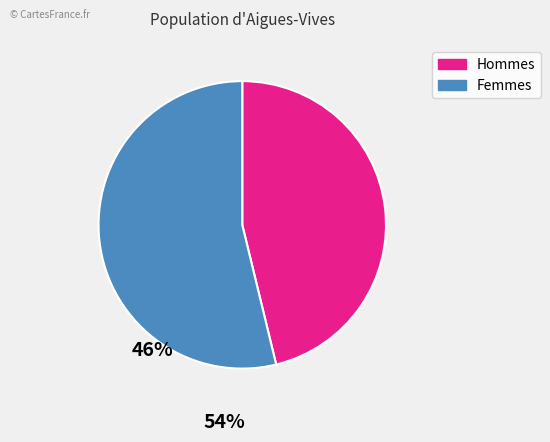

Does any single category account for the majority?

Yes